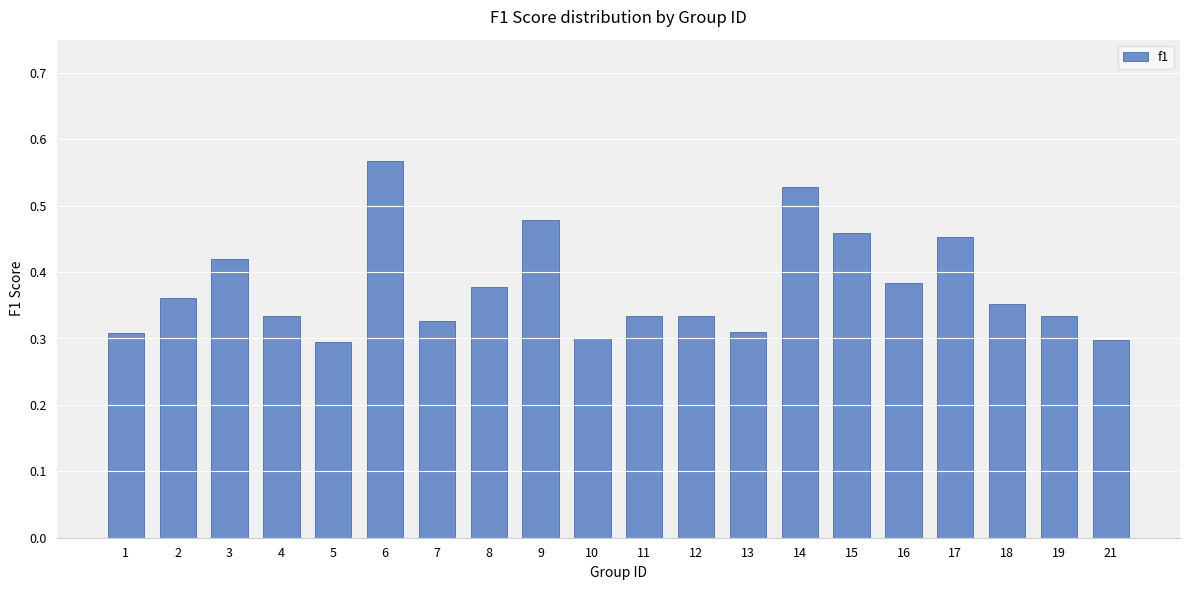

What is the sum of the values at 17 and 3?

0.9